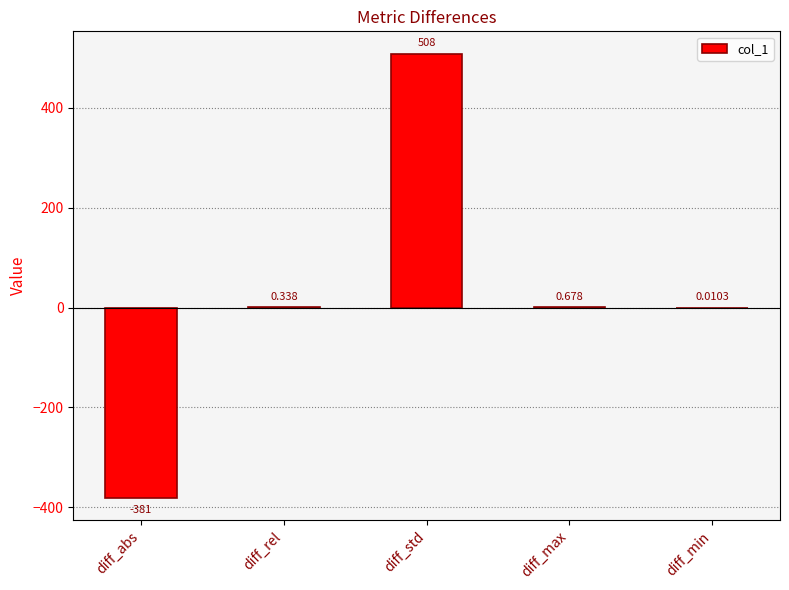

Are the bars horizontal?

No